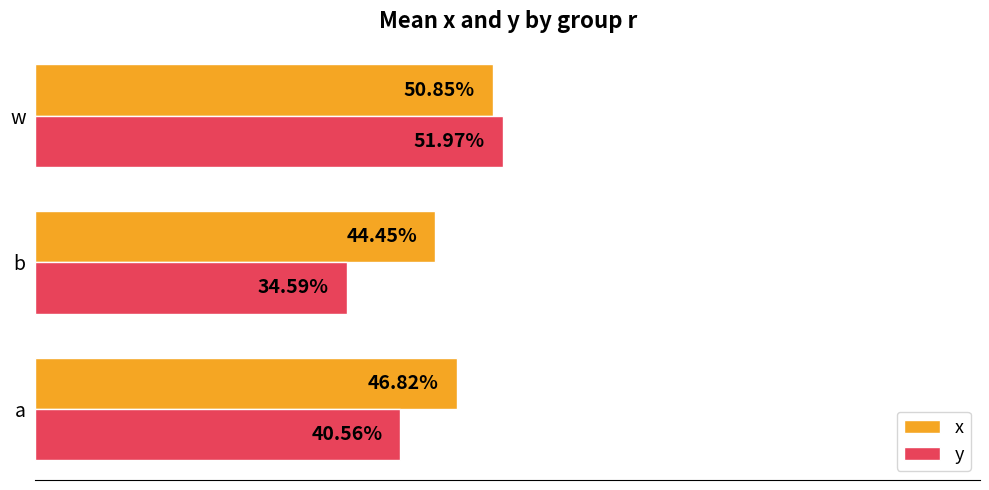

What are all the series names shown in the legend?

x, y